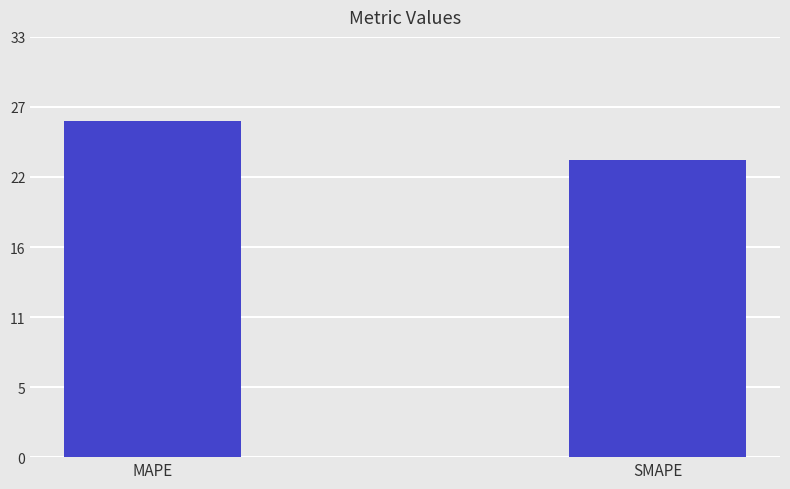

What is the change in value from MAPE to SMAPE?

-3.1